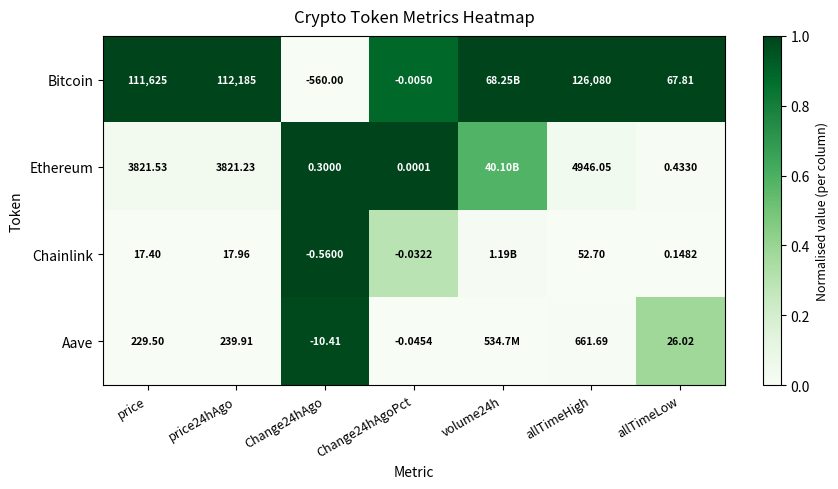

True or false: Chainlink has a value of -0.4 at allTimeHigh.

False